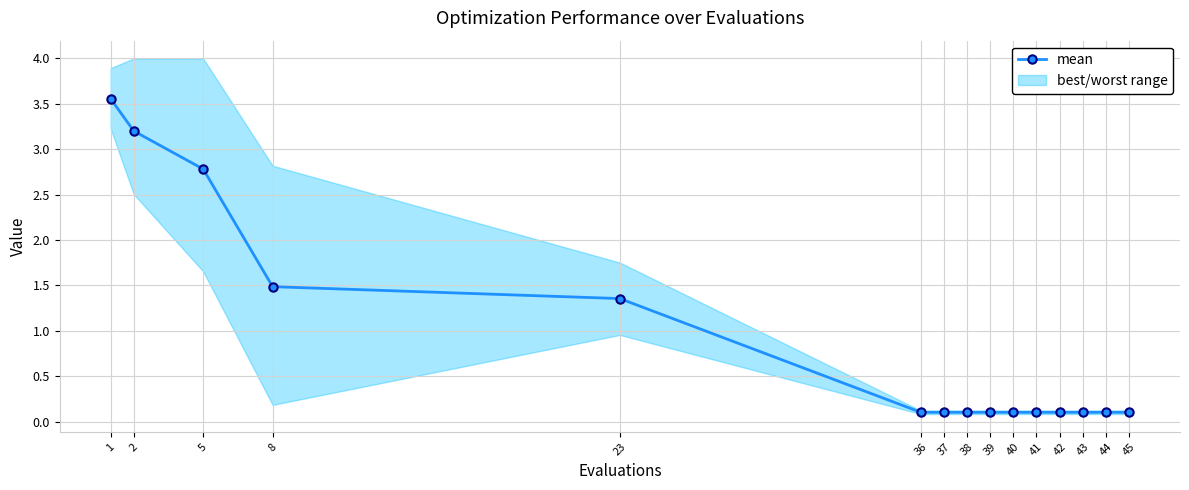

What is the sum of the values at 41 and 38?

0.2